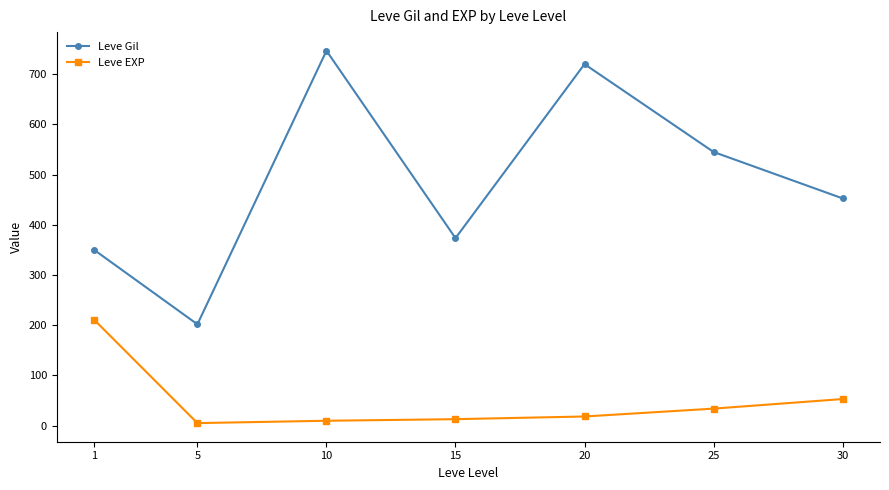

List the series in order of their overall mean, lowest first.

Leve EXP, Leve Gil